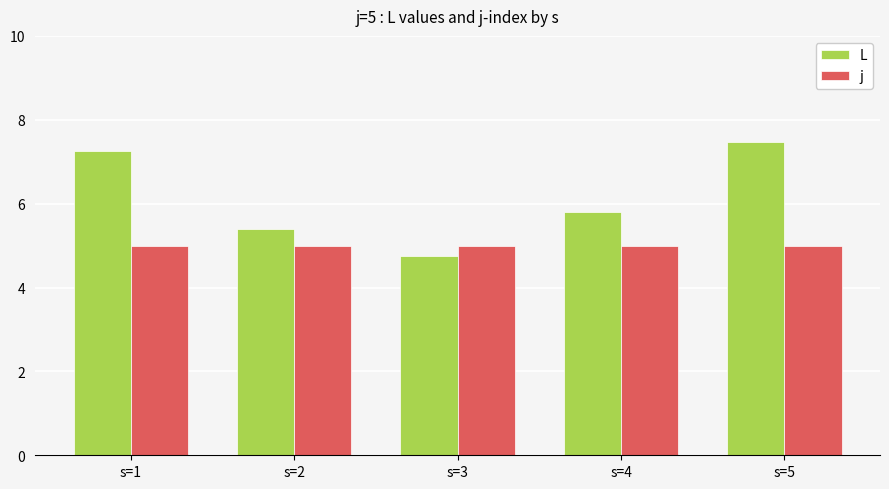

Is it true that j equals 6.9 at s=1?

False